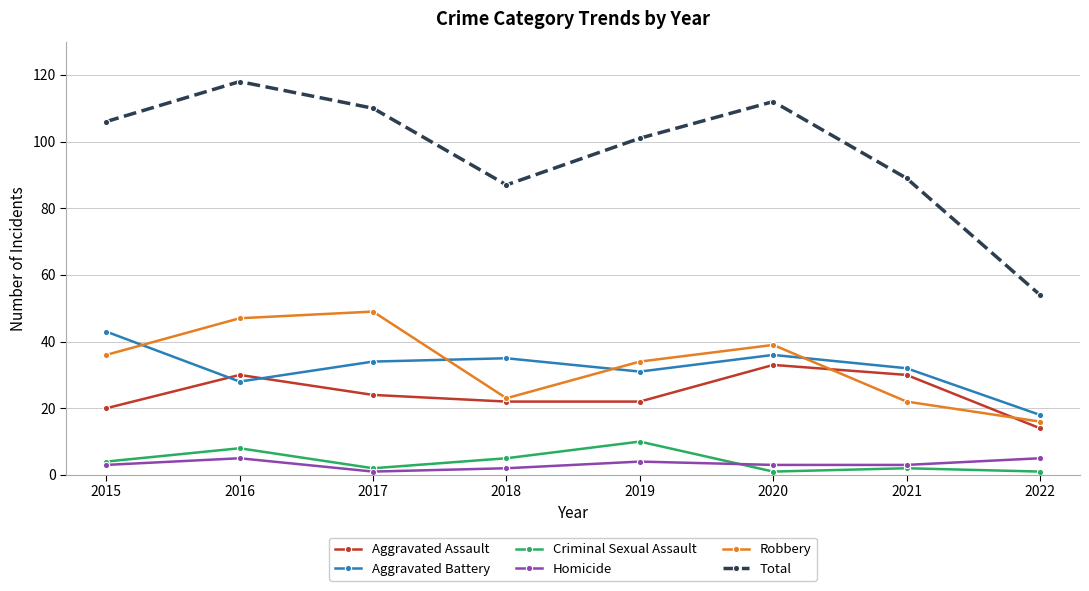

Reading left to right, list all the values displayed in this chart.

Aggravated Assault: 2015=20	2016=30	2017=24	2018=22	2019=22	2020=33	2021=30	2022=14
Aggravated Battery: 2015=43	2016=28	2017=34	2018=35	2019=31	2020=36	2021=32	2022=18
Criminal Sexual Assault: 2015=4	2016=8	2017=2	2018=5	2019=10	2020=1	2021=2	2022=1
Homicide: 2015=3	2016=5	2017=1	2018=2	2019=4	2020=3	2021=3	2022=5
Robbery: 2015=36	2016=47	2017=49	2018=23	2019=34	2020=39	2021=22	2022=16
Total: 2015=106	2016=118	2017=110	2018=87	2019=101	2020=112	2021=89	2022=54